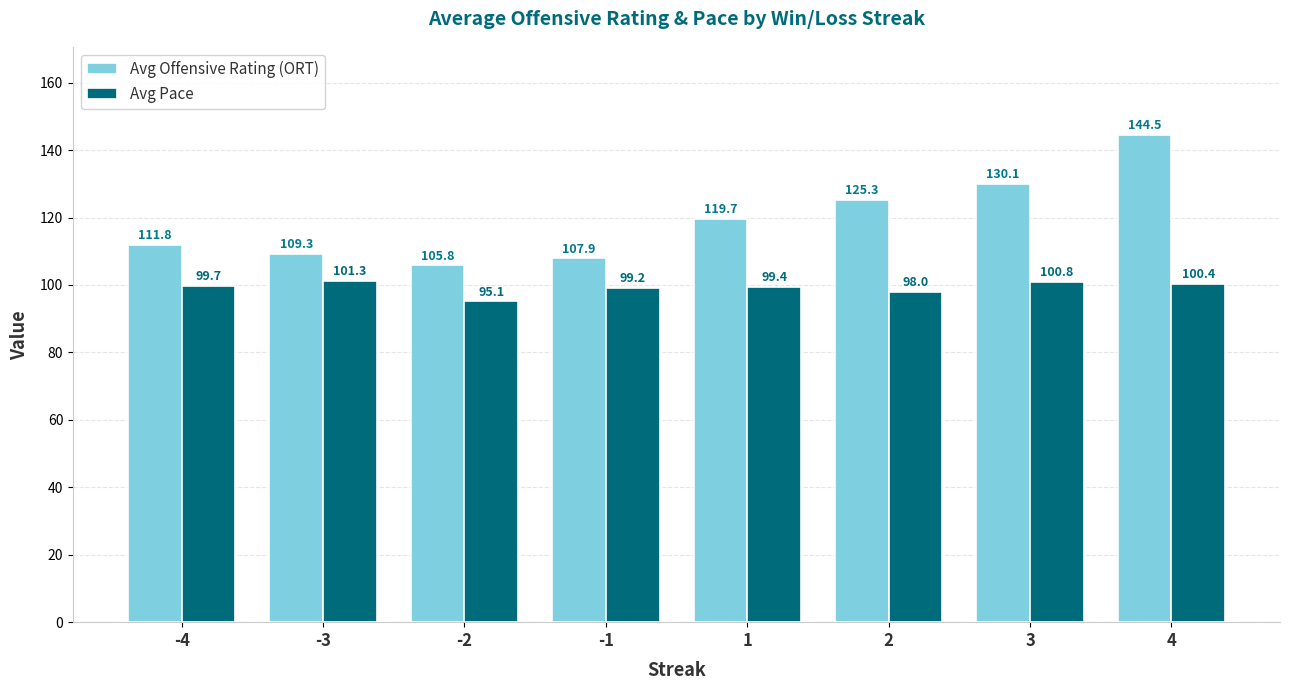

Rank the series by their maximum value, from highest to lowest.

Avg Offensive Rating (ORT), Avg Pace